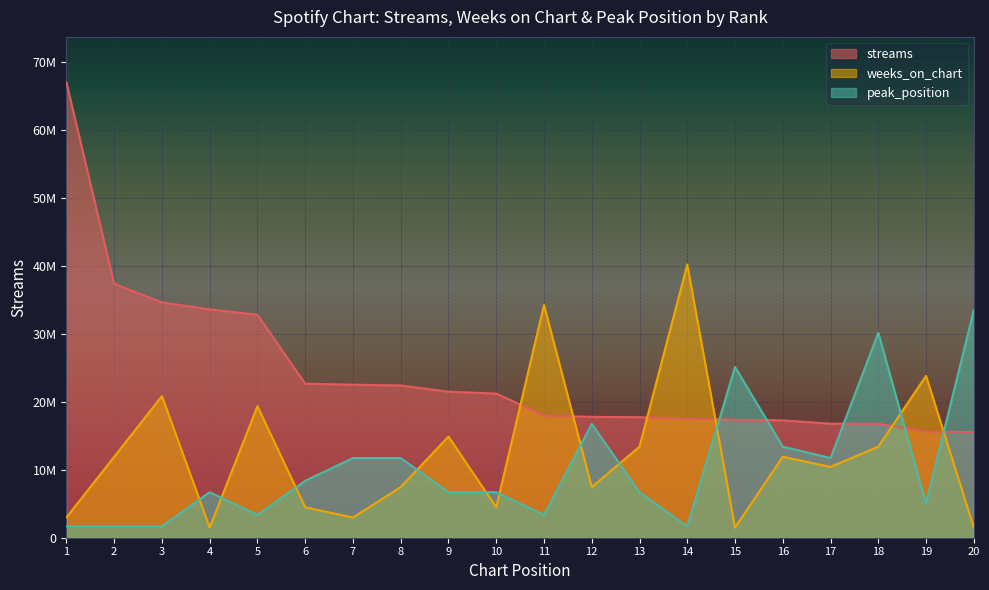

What is the total value across all series at 3?

57094078.5